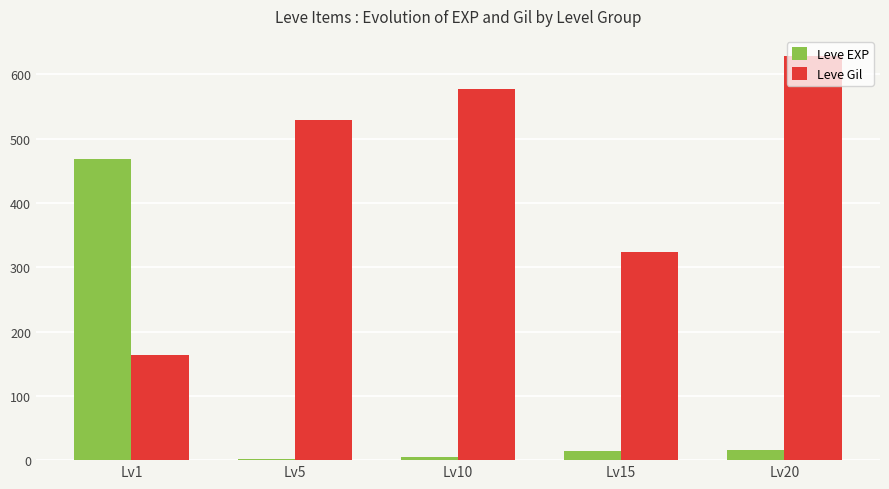

What is the sum of all Leve Gil values?

2220.2